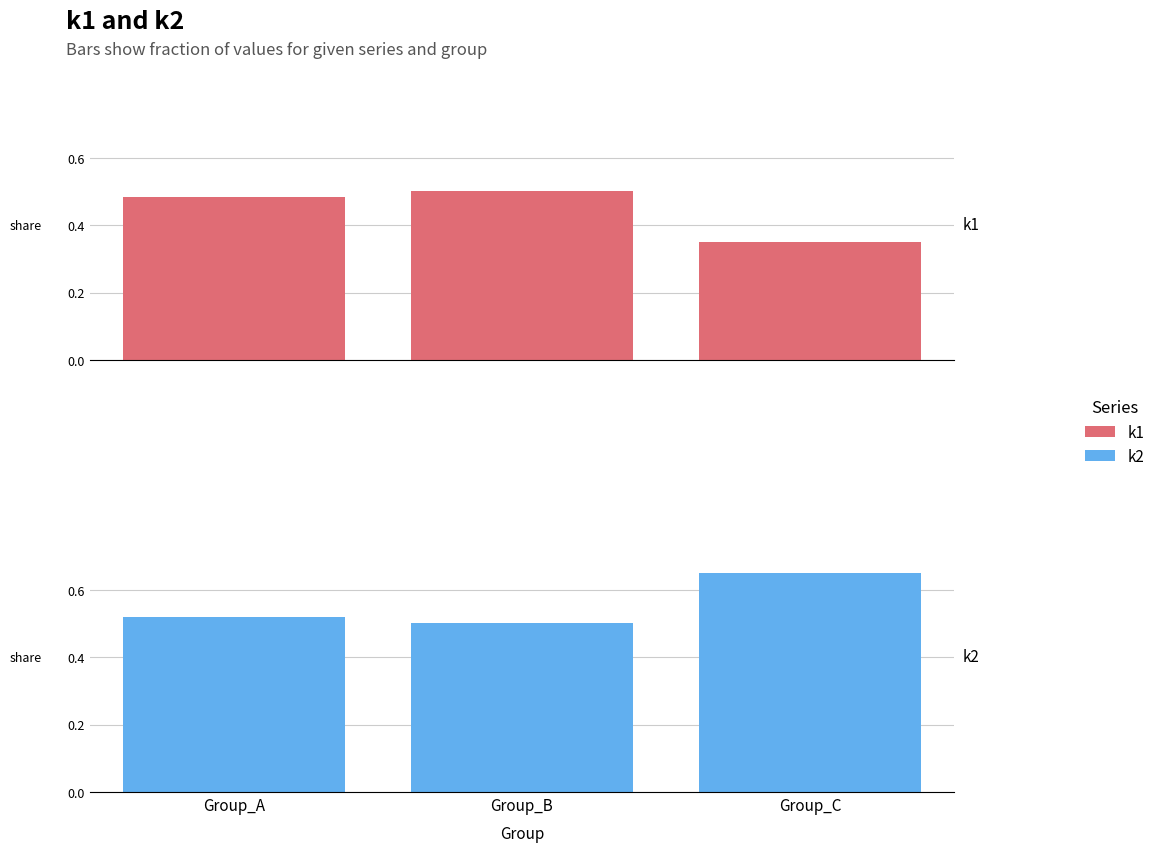

Count the number of data series in this chart.

2